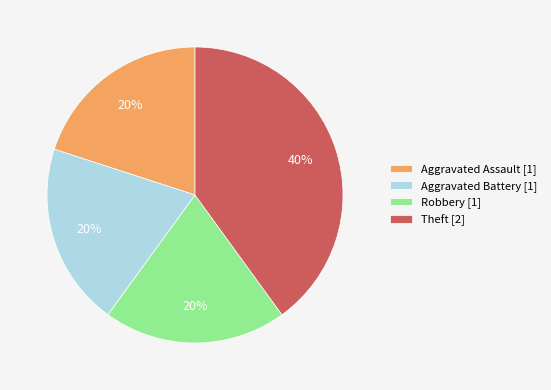

To the nearest percent, what is the combined percentage of Robbery and Theft?

60%